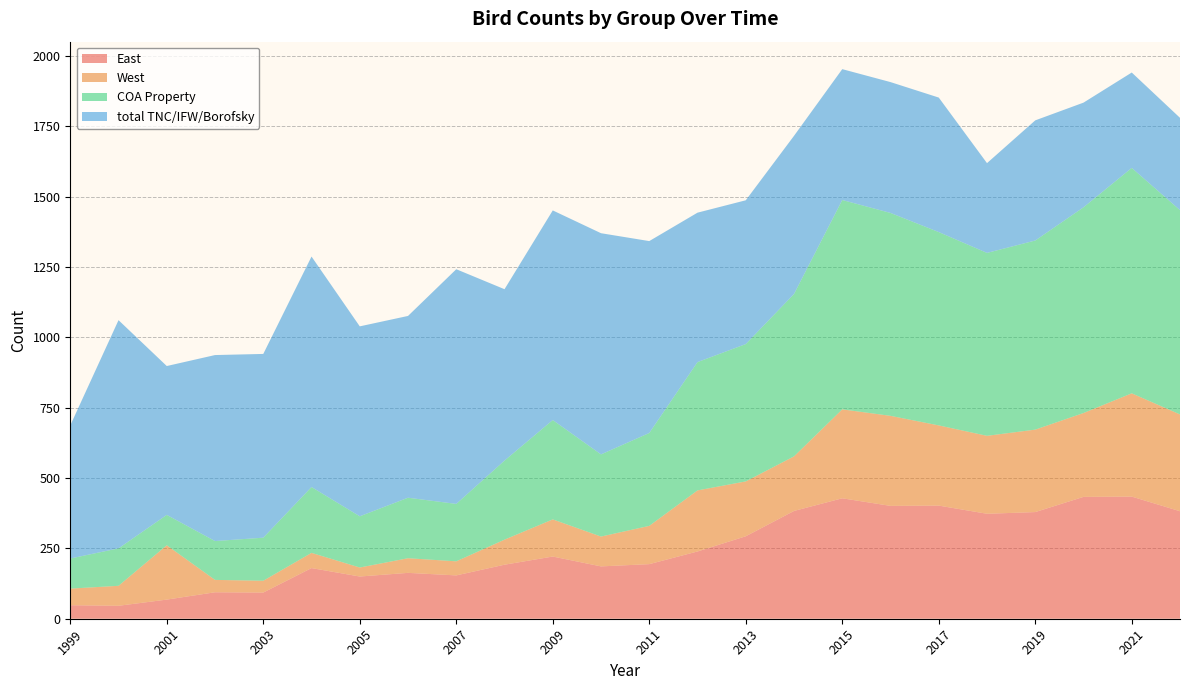

What is the value of the East point at the 16th from the left?

383